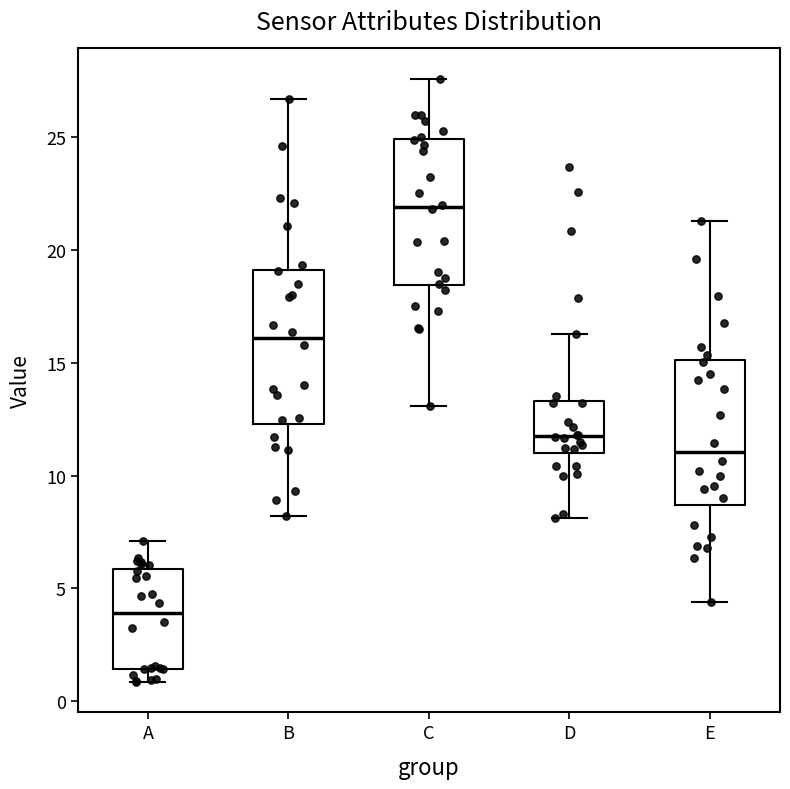

Reading left to right, transcribe this box plot: for each box, give where its median line is, the range the box spans, and where its two whiskers end, as read against the y-axis. The values are not printed on the chart, so give them approximately, as read against the axis.

A: median 4.0, box 1.5 to 6.0, whiskers 1.0 to 7.0
B: median 16.0, box 12.5 to 19.0, whiskers 8.0 to 26.5
C: median 22.0, box 18.5 to 25.0, whiskers 13.0 to 27.5
D: median 12.0, box 11.0 to 13.5, whiskers 8.0 to 16.5
E: median 11.0, box 8.5 to 15.0, whiskers 4.5 to 21.5